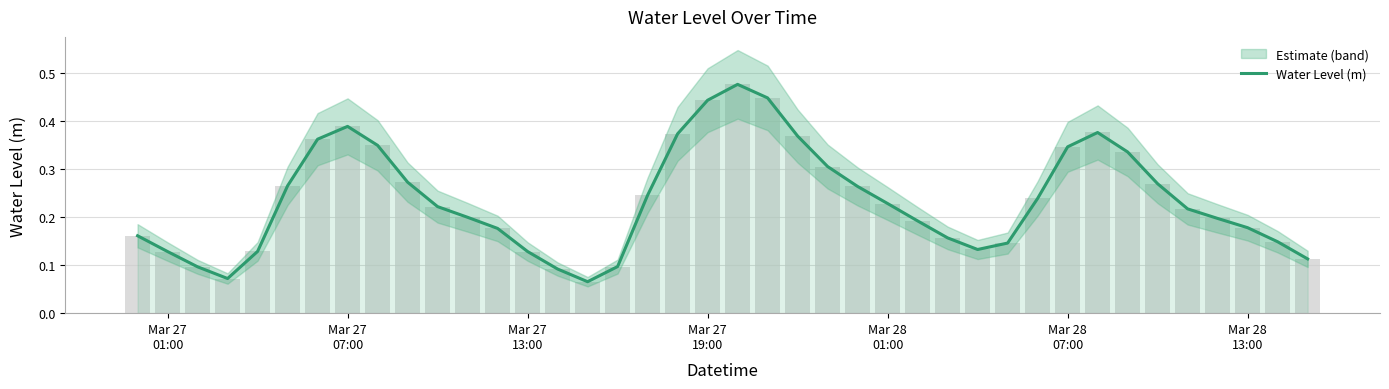

Count the number of categories in the chart.

40